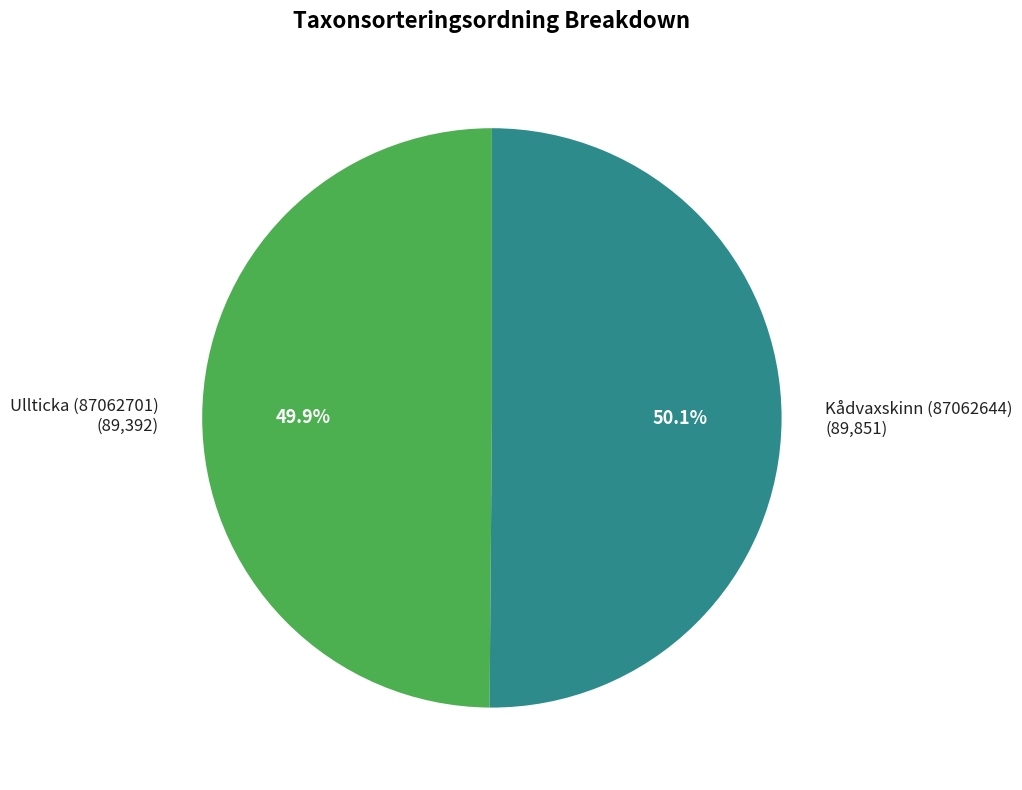

What percentage is the Ullticka (87062701) slice, to the nearest percent?

50%